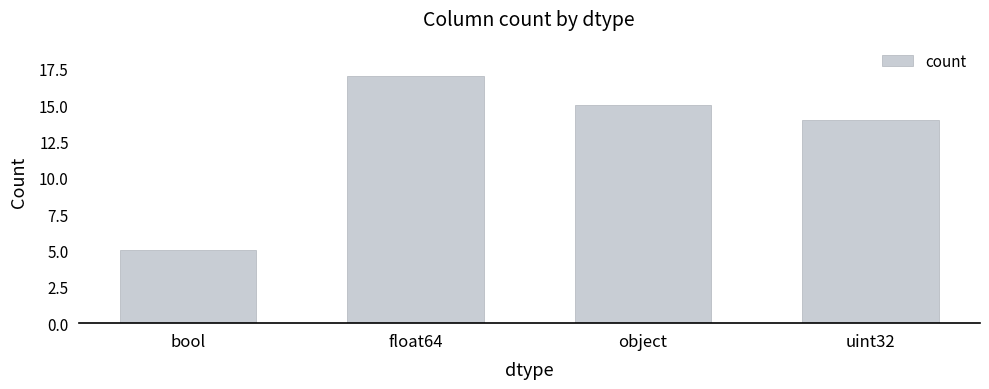

List the labels in order of value, smallest first.

bool, uint32, object, float64